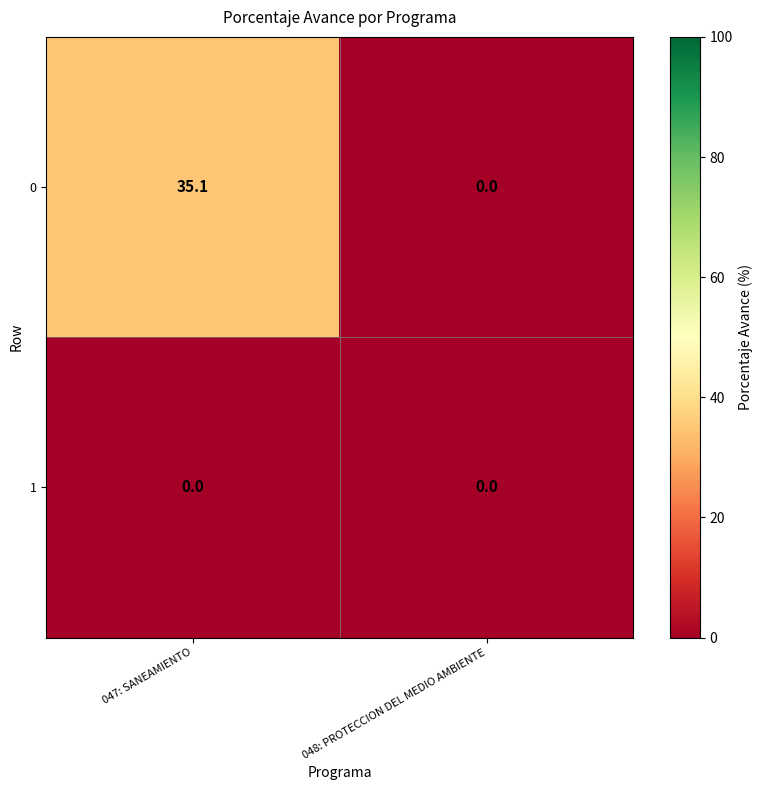

List the series in order of their overall mean, highest first.

0, 1